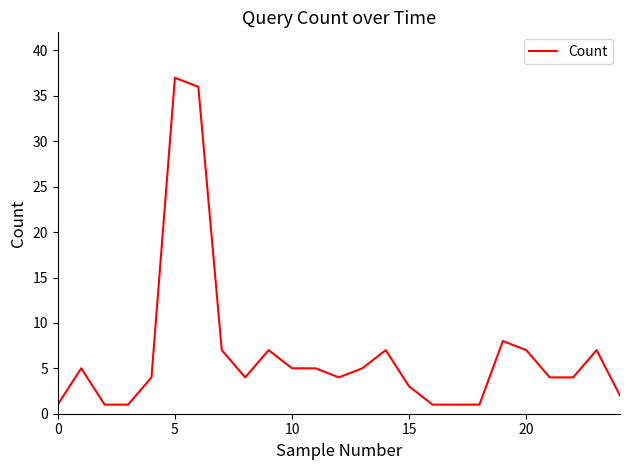

What is the average value?

7